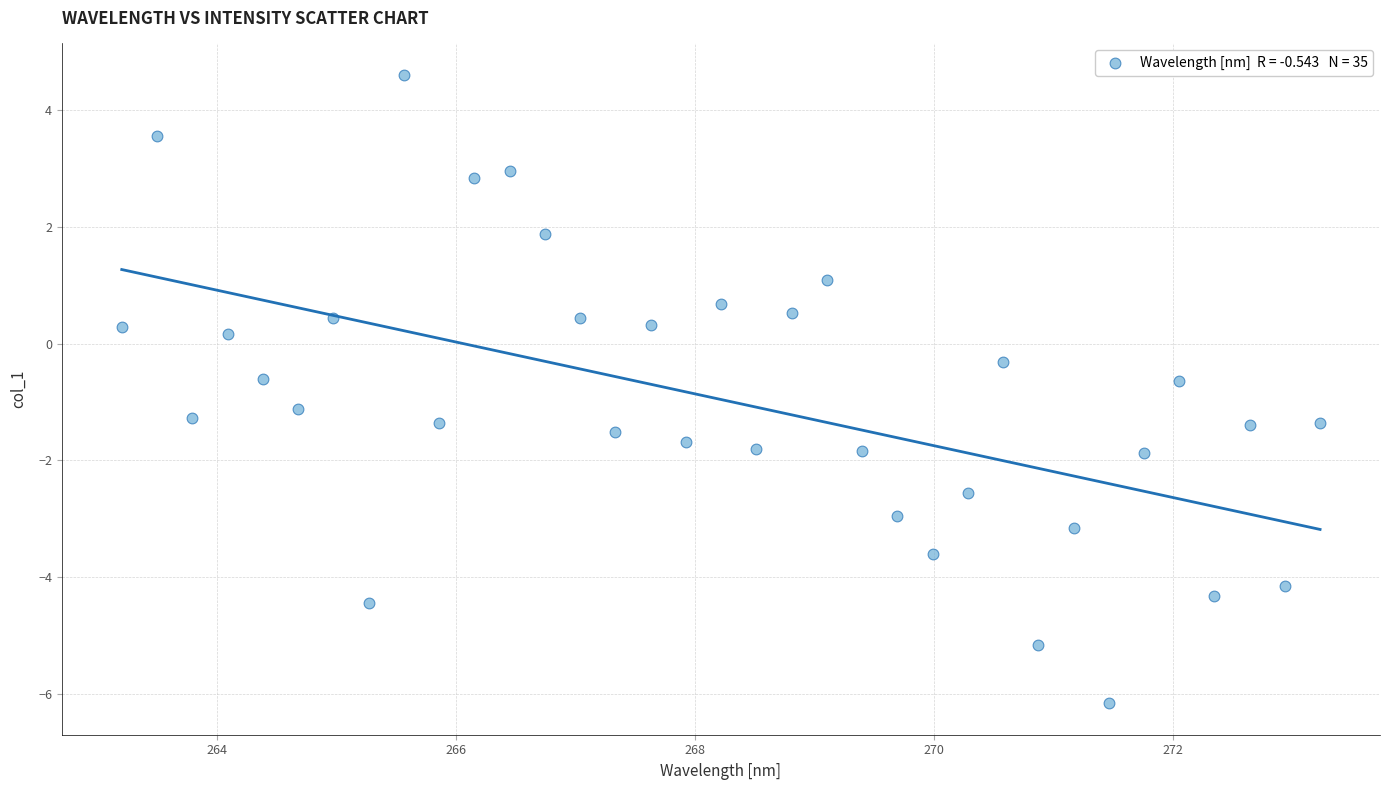

What is the range of Y values (max minus min)?

10.8